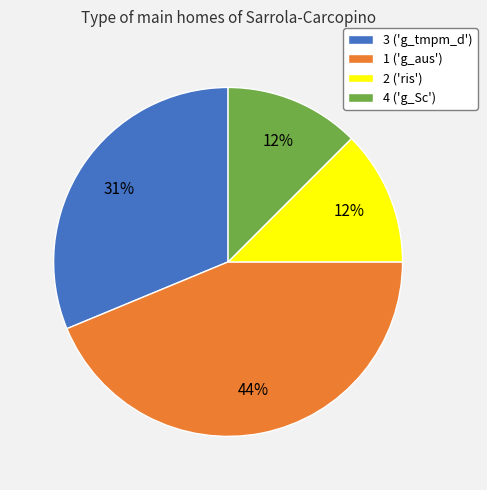

To the nearest percent, what is the average slice percentage?

25%